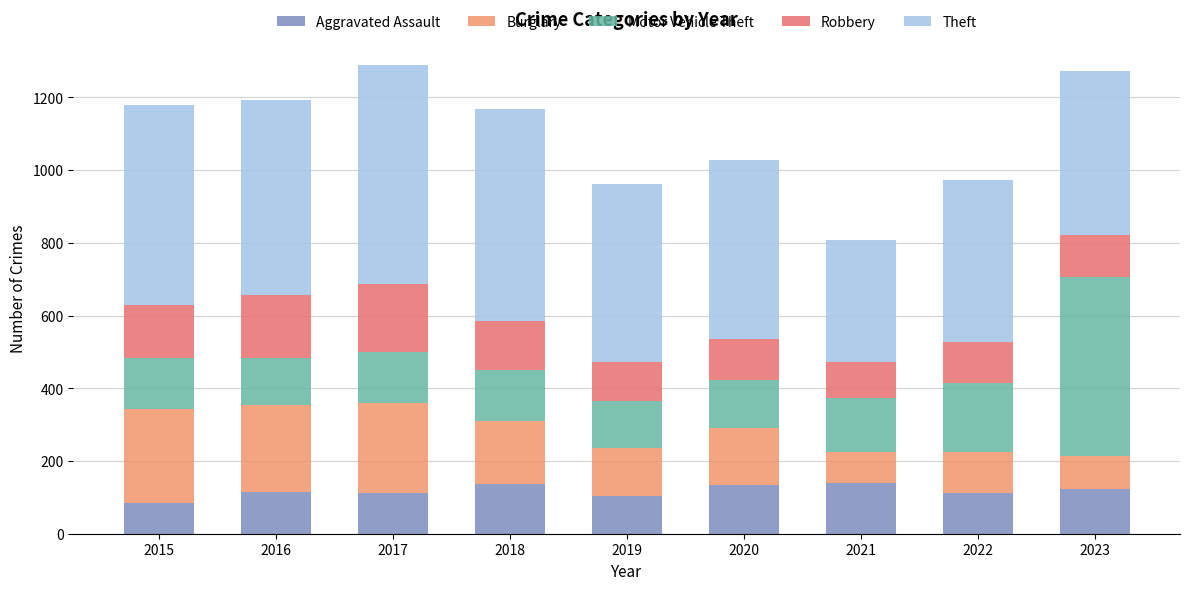

Is it true that Aggravated Assault equals 124 at 2023?

True